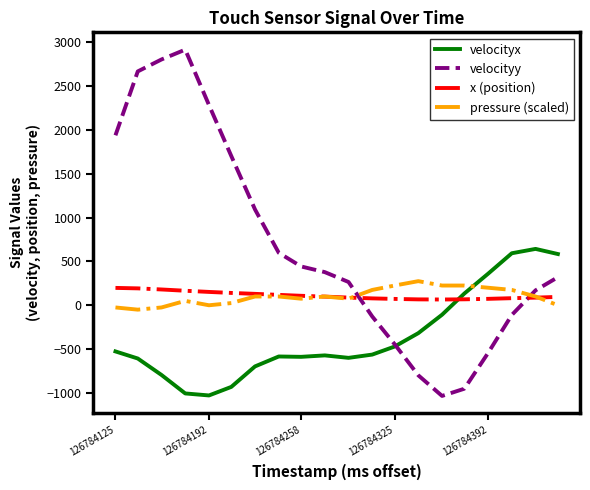

How many intersections are there between x (position) and velocityx?

1